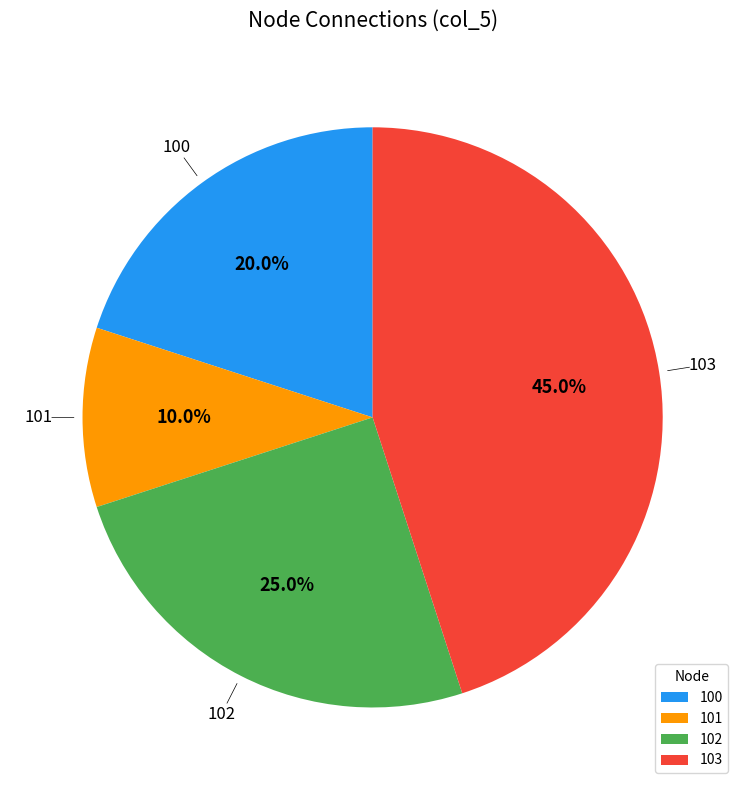

To the nearest percent, what is the difference between the 101 and 102 slice percentages?

15%